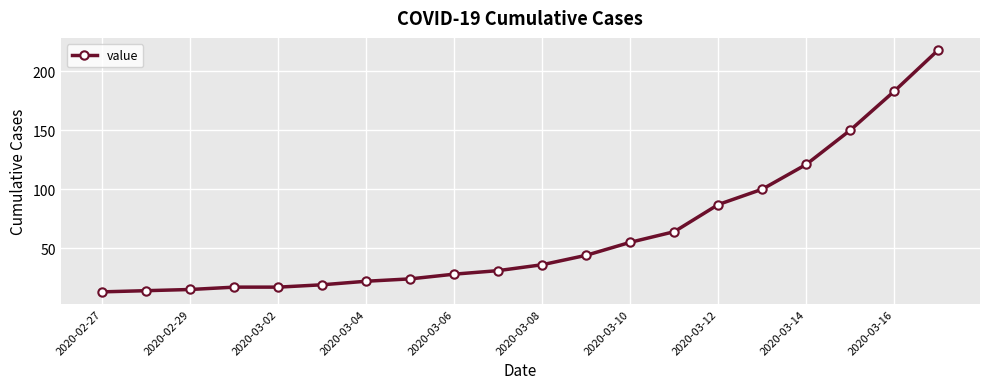

What is the difference between the second highest and minimum values?

170